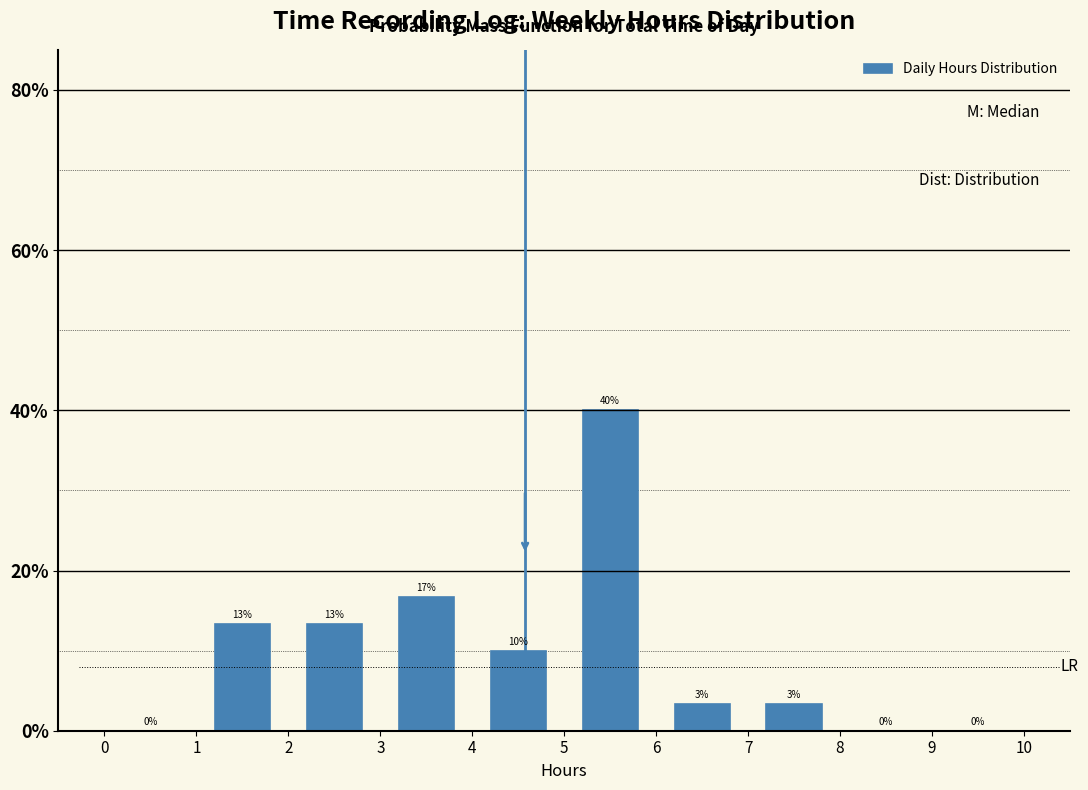

Which range on the x-axis has the tallest bar?

5 to 6